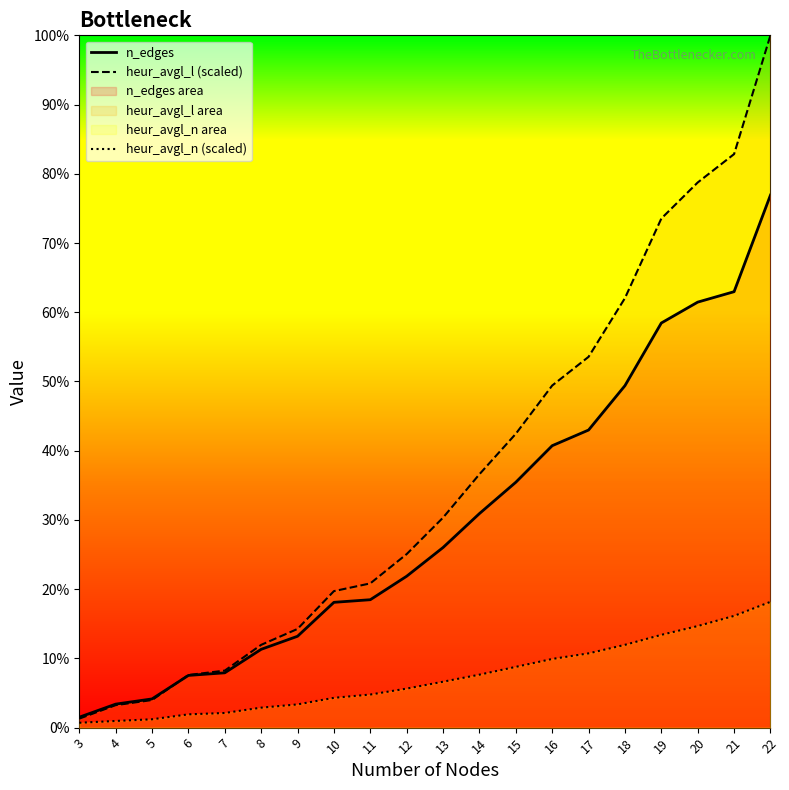

Does the chart display data point markers on the line(s)?

No